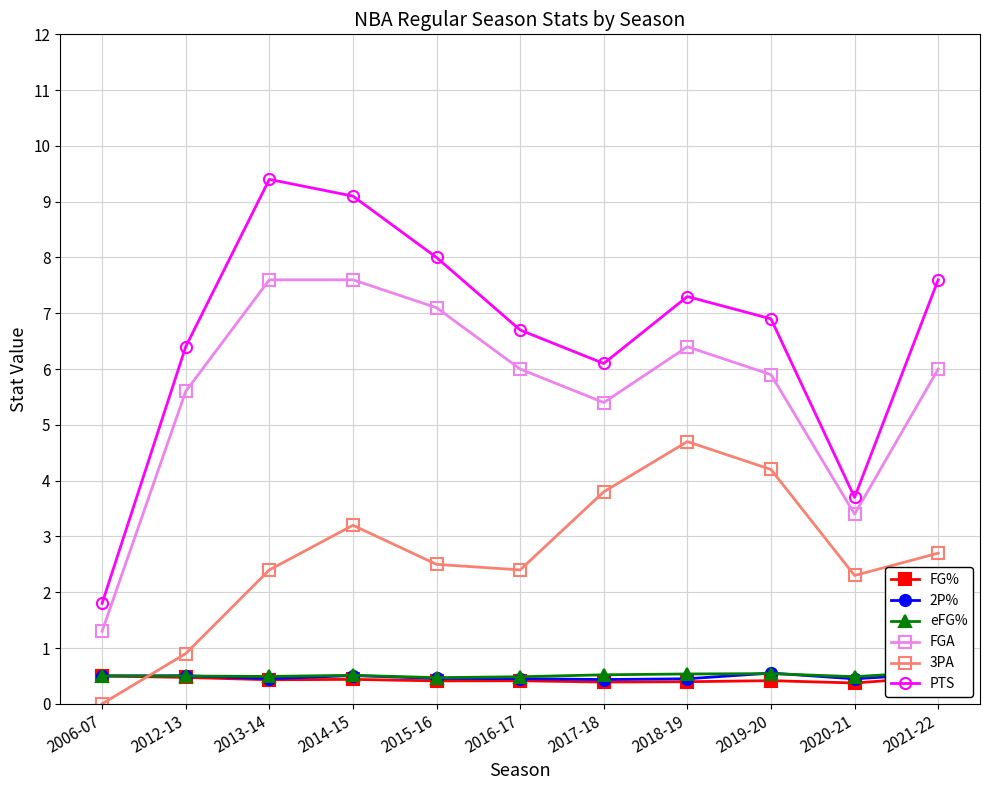

What position from the right is 2012-13?

10